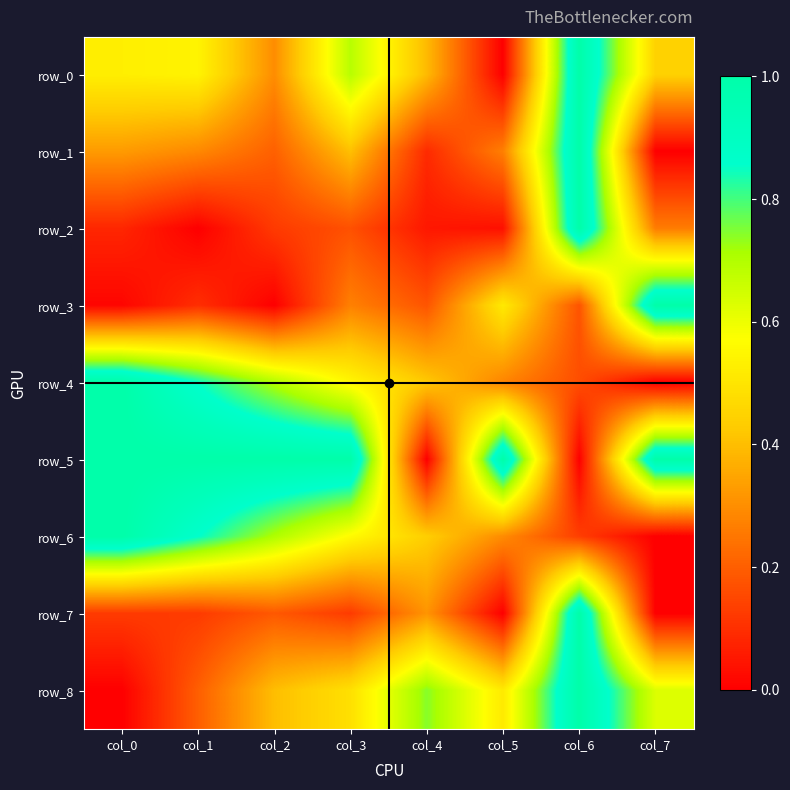

Between col_3 and col_4, which series saw the biggest shift?

row_5